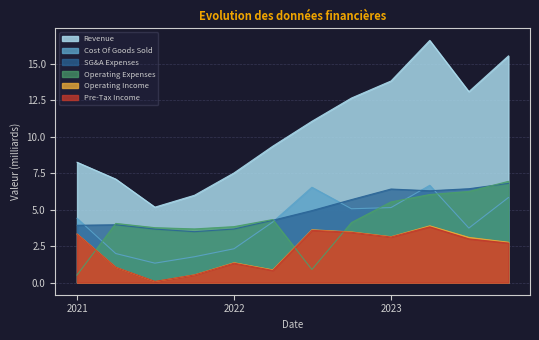

What is the sum of the Pre-Tax Income values at 2023-03-31 and 2022-09-30?

7.3